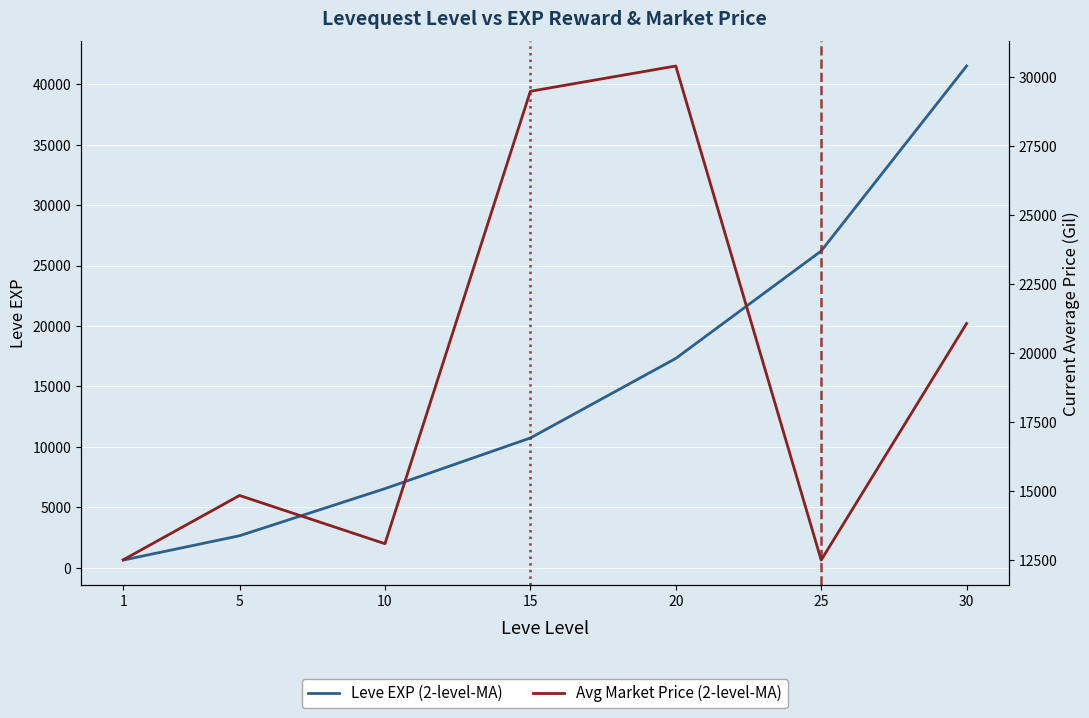

True or false: Avg Market Price (2-level-MA) and Leve EXP (2-level-MA) cross at least once.

True